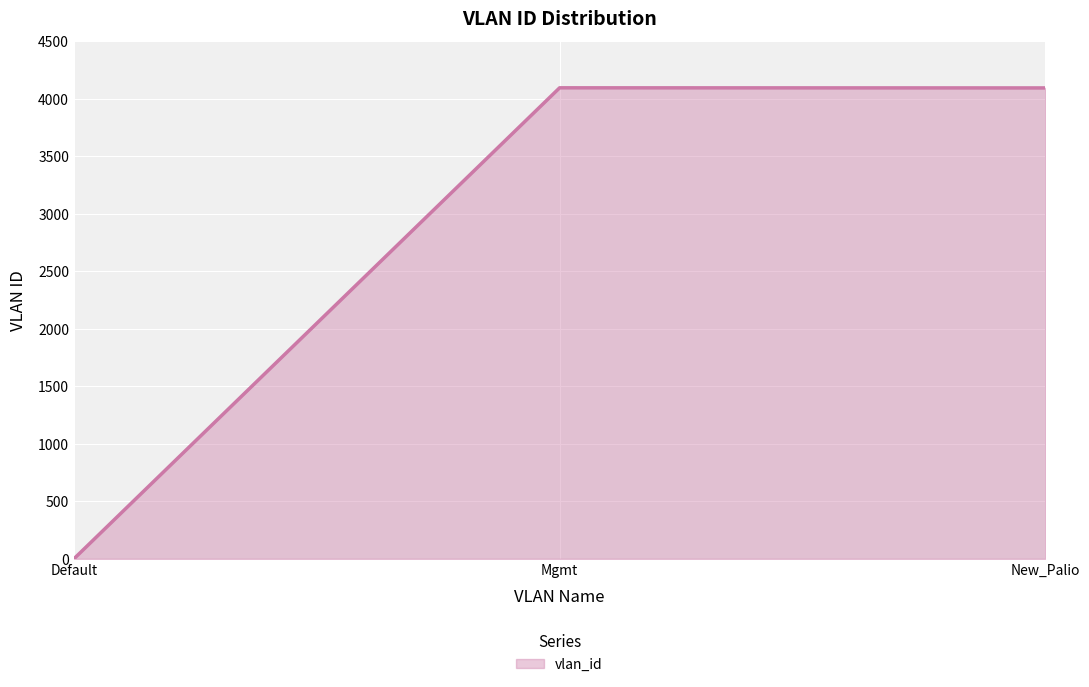

Between Default and New_Palio, which is larger?

New_Palio